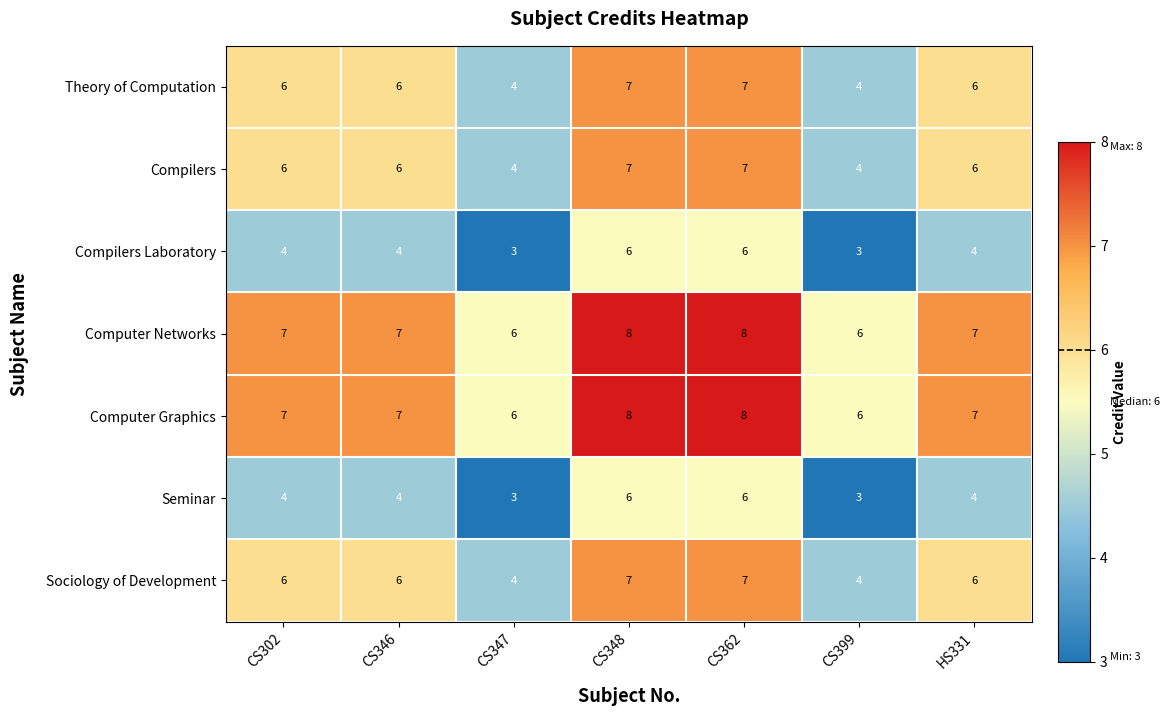

What is the minimum value shown in the chart?

3